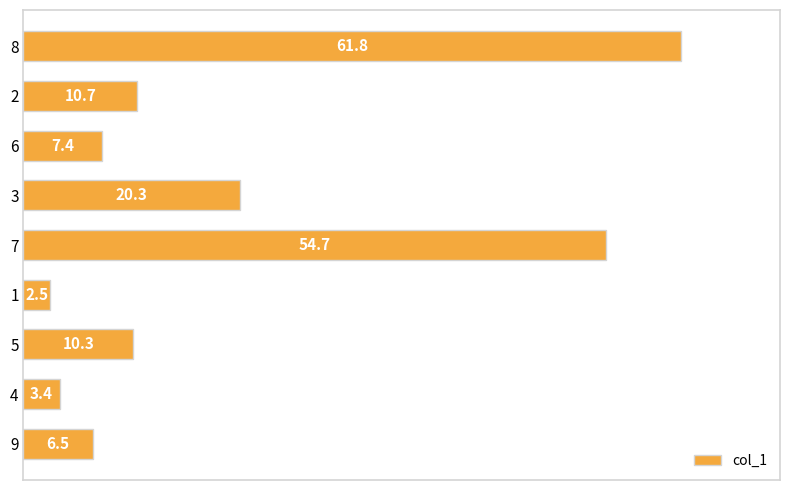

What is the sum of all values?

177.6